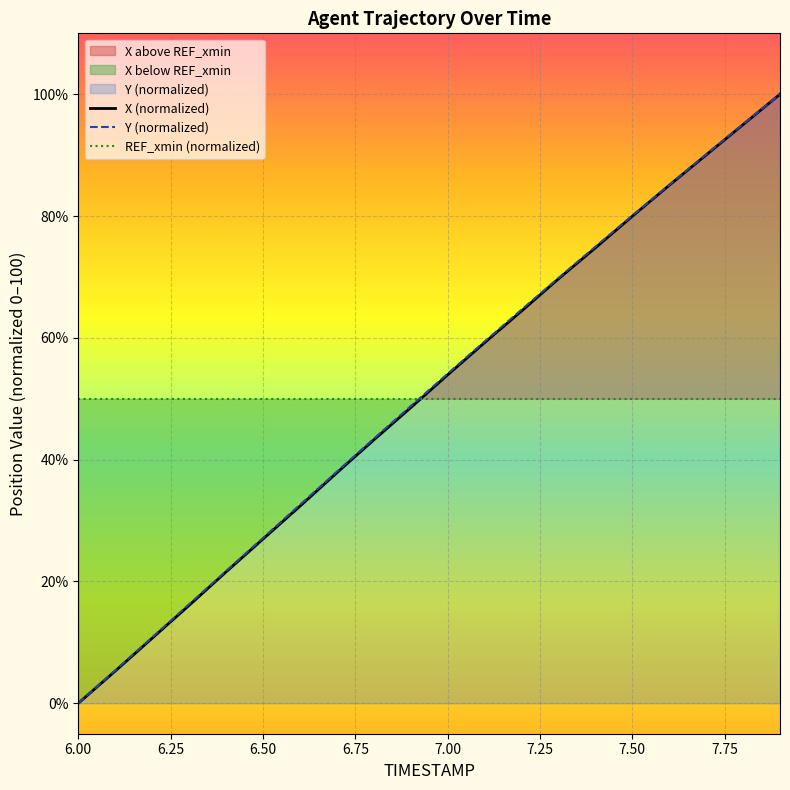

True or false: X and Y cross at least once.

False